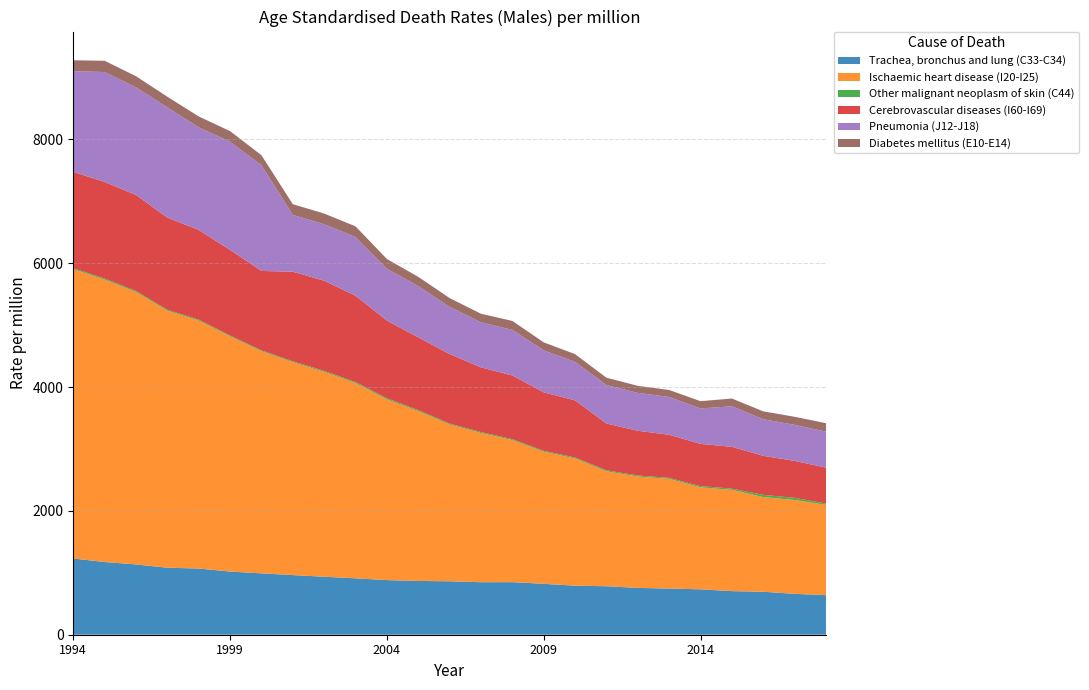

Reading left to right, what are all the values shown in this chart?

Trachea, bronchus and lung (C33-C34): 1994=1231	1995=1174	1996=1135	1997=1082	1998=1069	1999=1020	2000=991	2001=963	2002=936	2003=911	2004=882	2005=868	2006=863	2007=848	2008=849	2009=822	2010=792	2011=783	2012=756	2013=746	2014=733	2015=704	2016=694	2017=660	2018=639
Ischaemic heart disease (I20-I25): 1994=4671	1995=4560	1996=4400	1997=4150	1998=4004	1999=3798	2000=3587	2001=3439	2002=3308	2003=3153	2004=2918	2005=2743	2006=2532	2007=2409	2008=2294	2009=2133	2010=2054	2011=1856	2012=1799	2013=1771	2014=1647	2015=1635	2016=1529	2017=1516	2018=1458
Other malignant neoplasm of skin (C44): 1994=17	1995=19	1996=17	1997=15	1998=16	1999=14	2000=14	2001=14	2002=17	2003=17	2004=19	2005=17	2006=15	2007=16	2008=15	2009=15	2010=16	2011=16	2012=17	2013=16	2014=20	2015=20	2016=36	2017=34	2018=22
Cerebrovascular diseases (I60-I69): 1994=1555	1995=1558	1996=1549	1997=1488	1998=1447	1999=1382	2000=1282	2001=1446	2002=1455	2003=1392	2004=1254	2005=1174	2006=1122	2007=1044	2008=1028	2009=944	2010=922	2011=756	2012=721	2013=696	2014=682	2015=675	2016=630	2017=597	2018=579
Pneumonia (J12-J18): 1994=1627	1995=1775	1996=1738	1997=1780	1998=1658	1999=1747	2000=1707	2001=916	2002=913	2003=949	2004=837	2005=828	2006=761	2007=728	2008=737	2009=677	2010=623	2011=621	2012=612	2013=611	2014=572	2015=655	2016=591	2017=582	2018=581
Diabetes mellitus (E10-E14): 1994=175	1995=182	1996=180	1997=172	1998=175	1999=171	2000=162	2001=174	2002=172	2003=172	2004=157	2005=149	2006=143	2007=138	2008=144	2009=130	2010=124	2011=118	2012=114	2013=112	2014=117	2015=125	2016=127	2017=130	2018=137